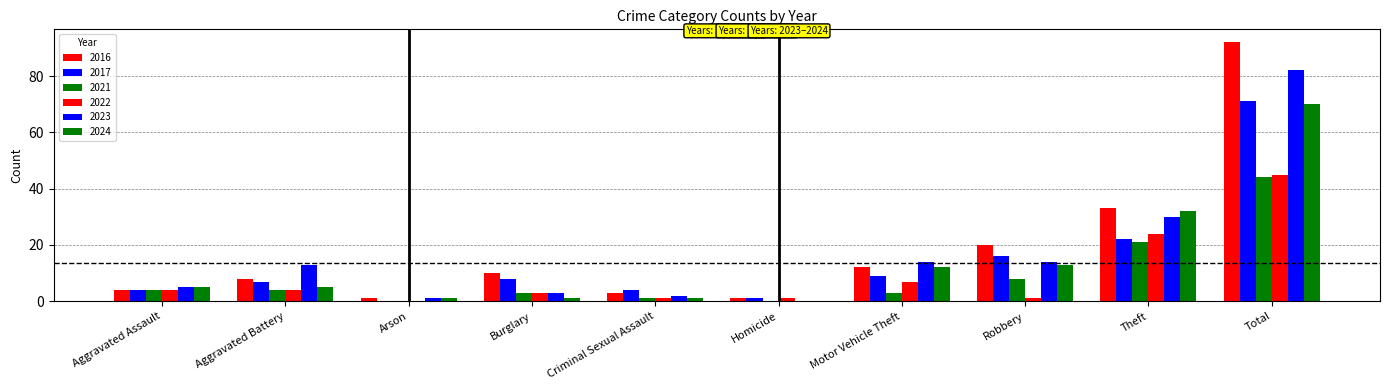

What is the label of the 7th bar from the right?

Burglary